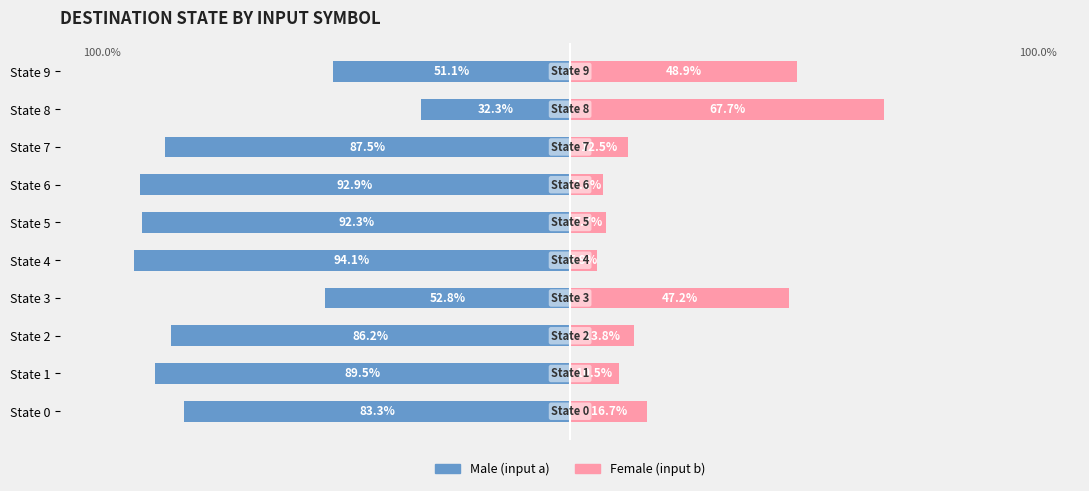

How many categories are shown in the chart?

10